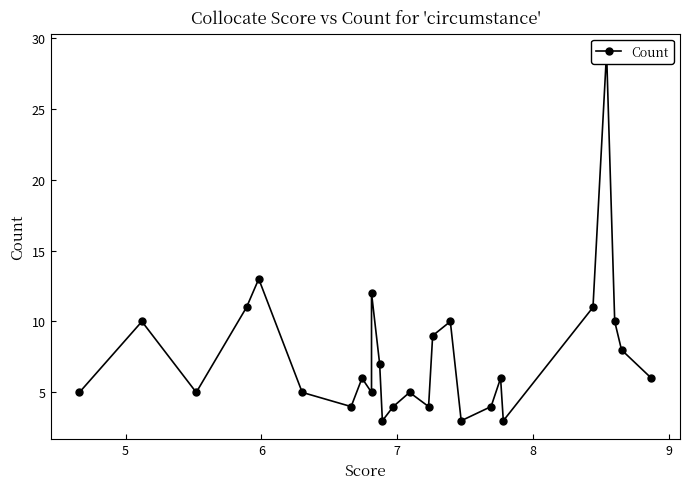

What is the difference between the maximum and minimum values?

26